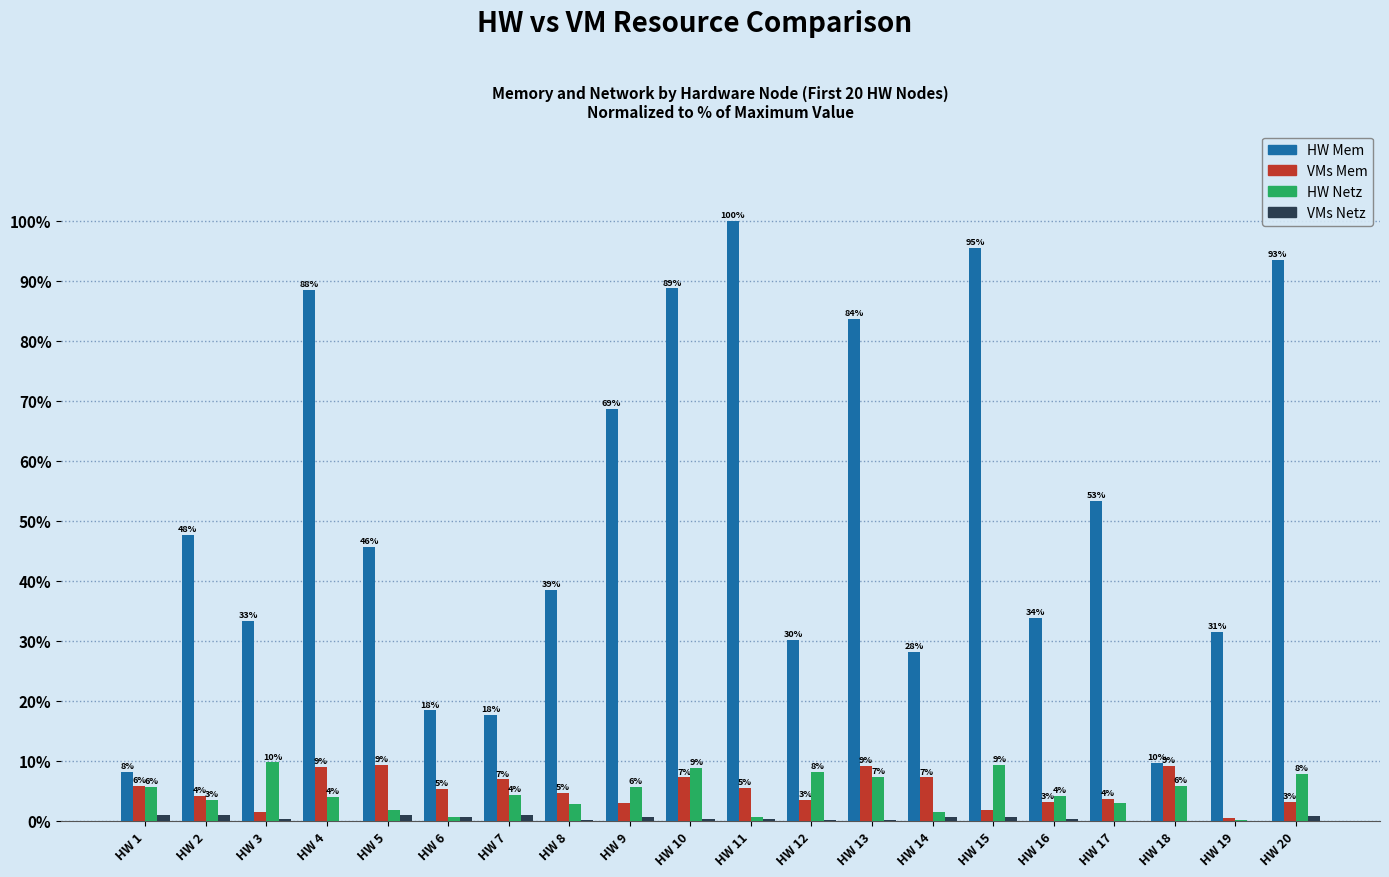

Does the chart contain stacked bars?

No